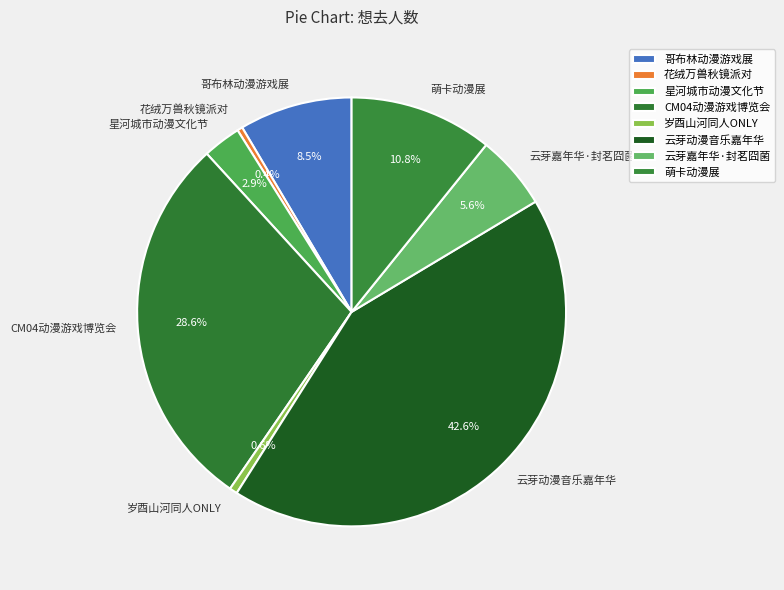

To the nearest percent, what is the difference between the largest and smallest slice percentages?

42%